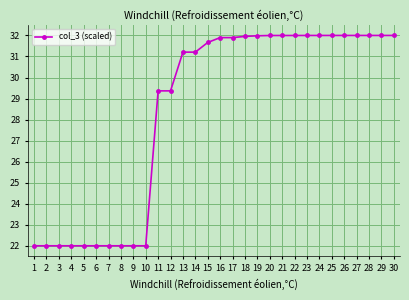

What is the value of the 15th point from the left?

31.7